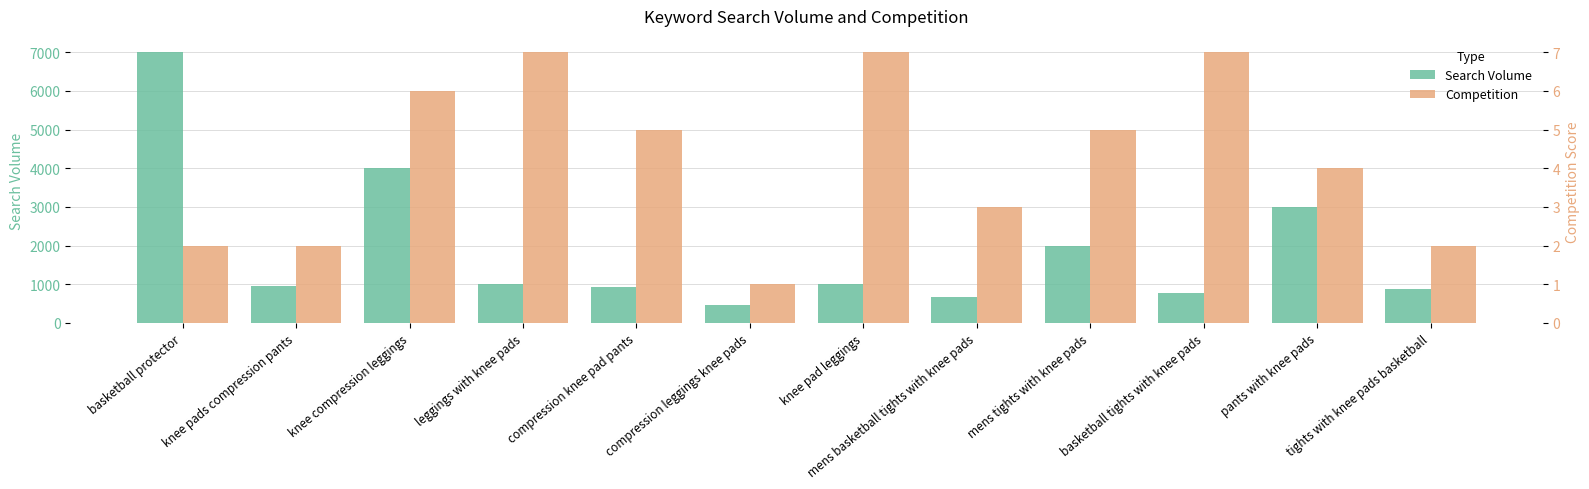

Is it true that Search Volume equals 311 at mens basketball tights with knee pads?

False